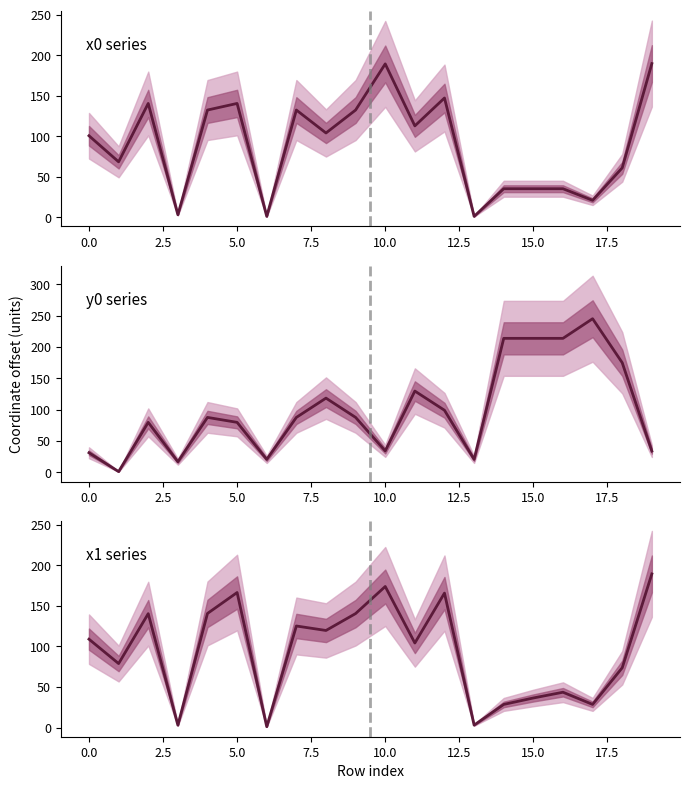

What is the maximum value for x1?

189.5